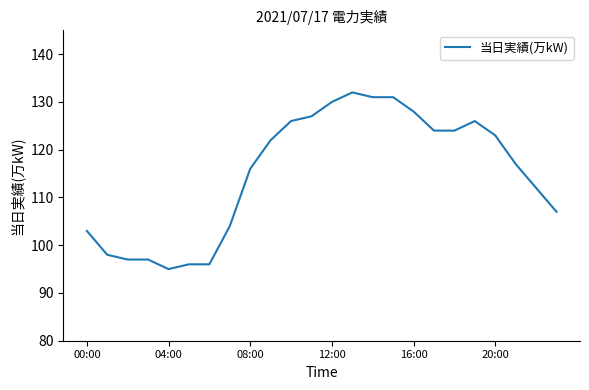

What is the maximum value shown in the chart?

132